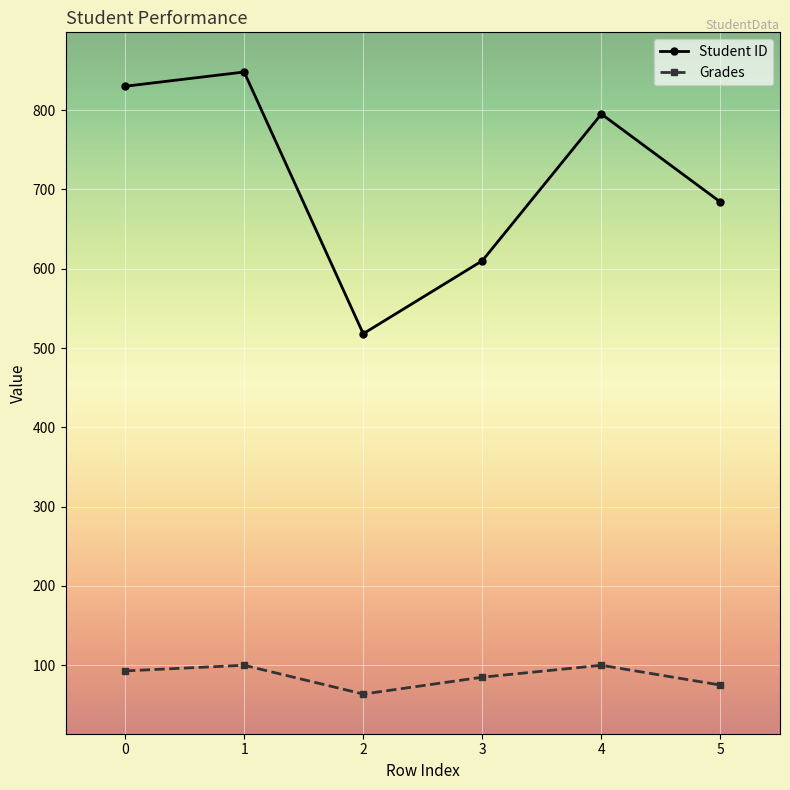

Rank the series by their maximum value, from highest to lowest.

Student ID, Grades